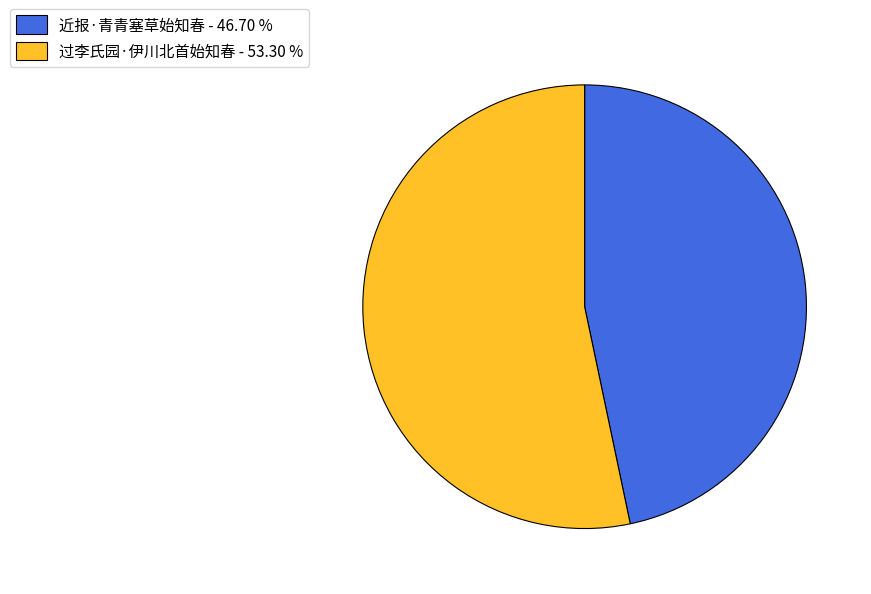

Is there any slice that represents more than half of the pie?

Yes